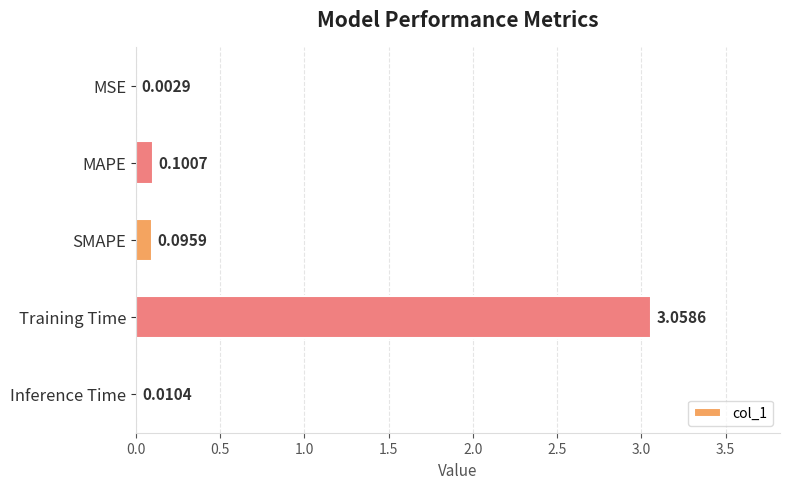

What is the sum of all values?

3.3